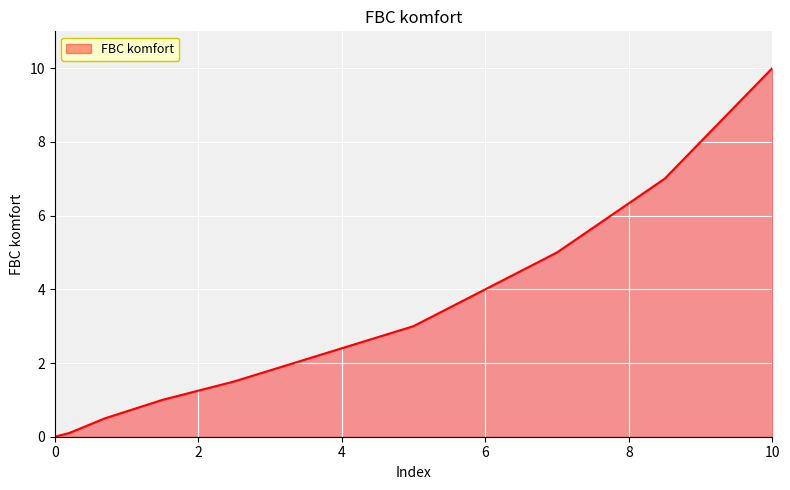

What is the difference between the maximum and minimum values?

10.0